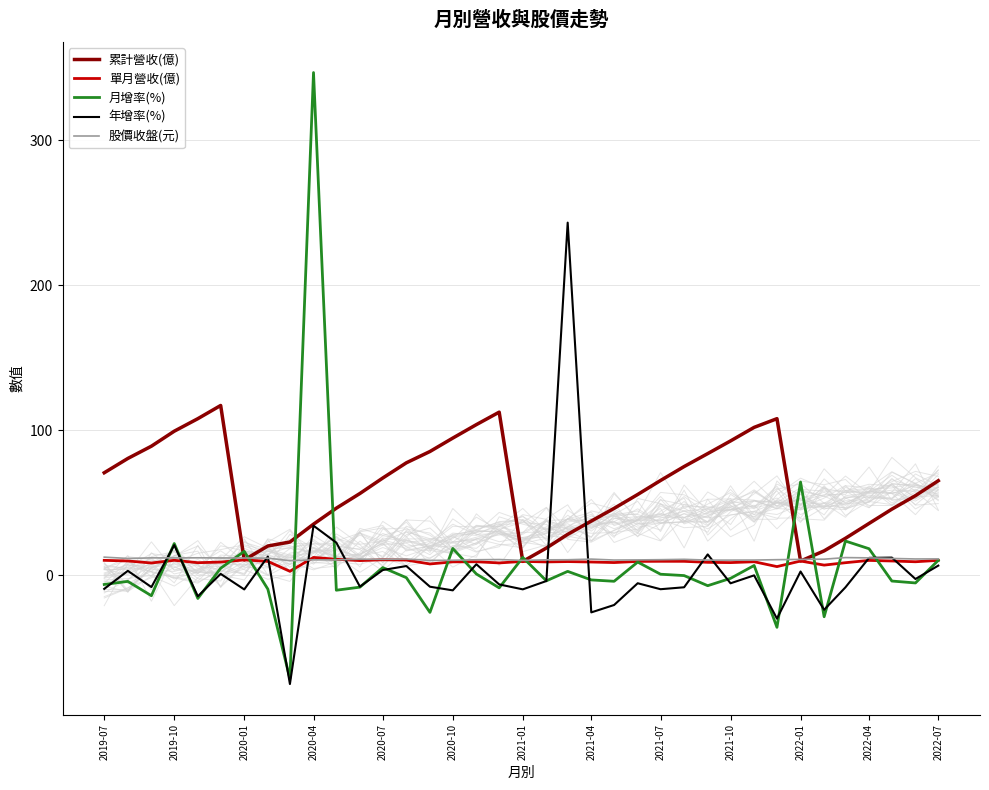

What are all the series names shown in the legend?

累計營收(億), 單月營收(億), 月增率(%), 年增率(%), 股價收盤(元)